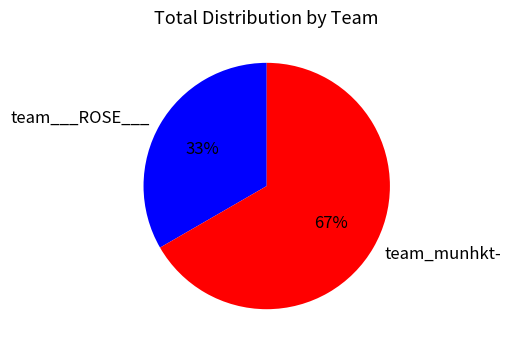

What percentage is the team_munhkt- slice, to the nearest percent?

67%